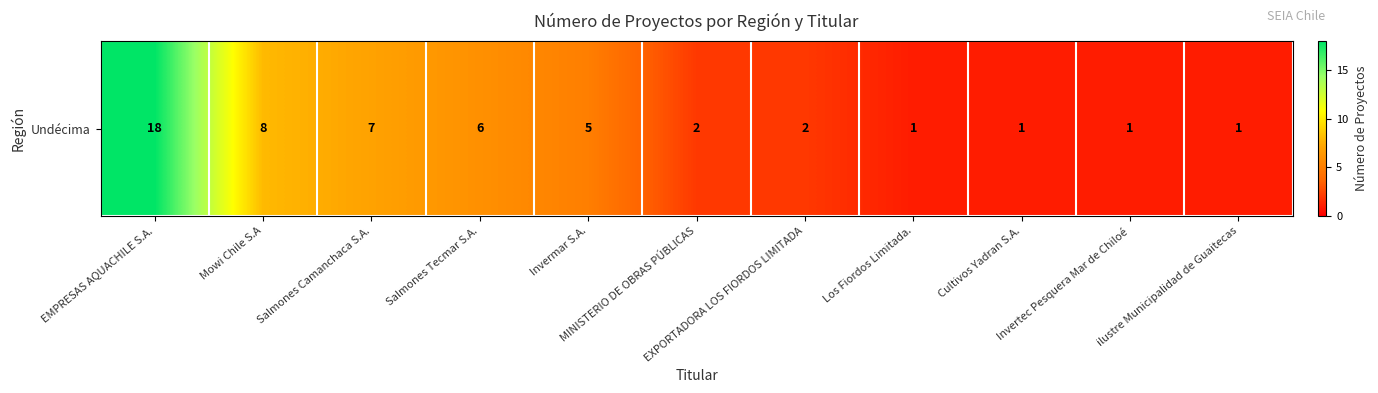

How many data points are less than 2?

4